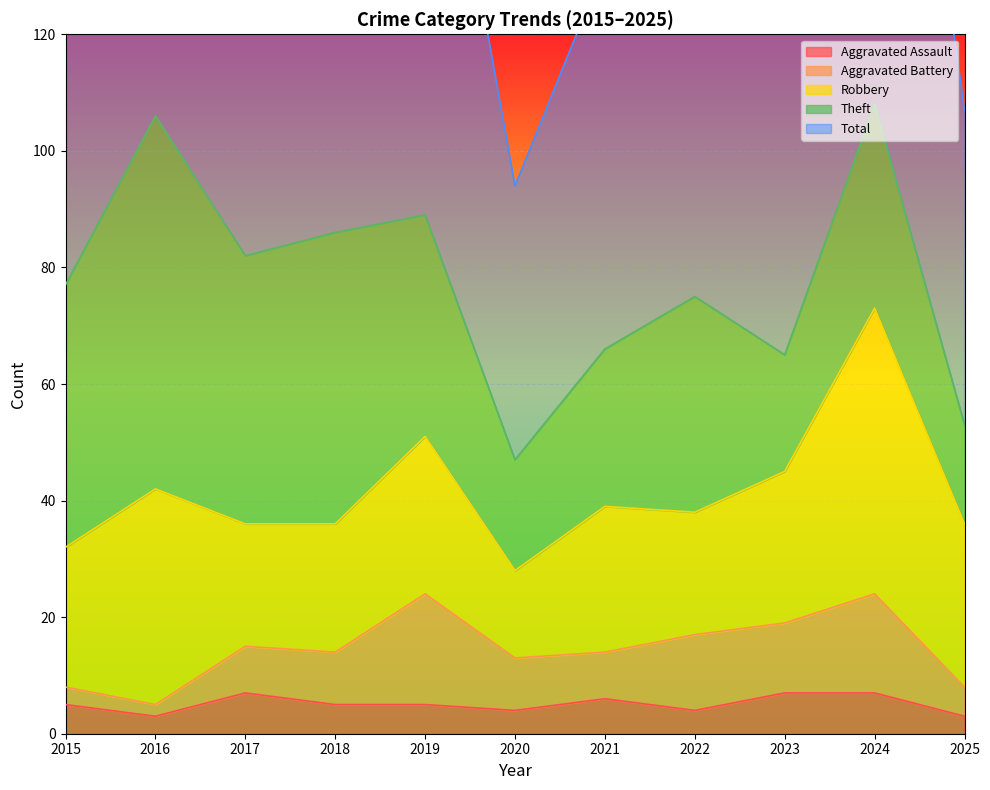

At which label does Total first exceed 77?

2016